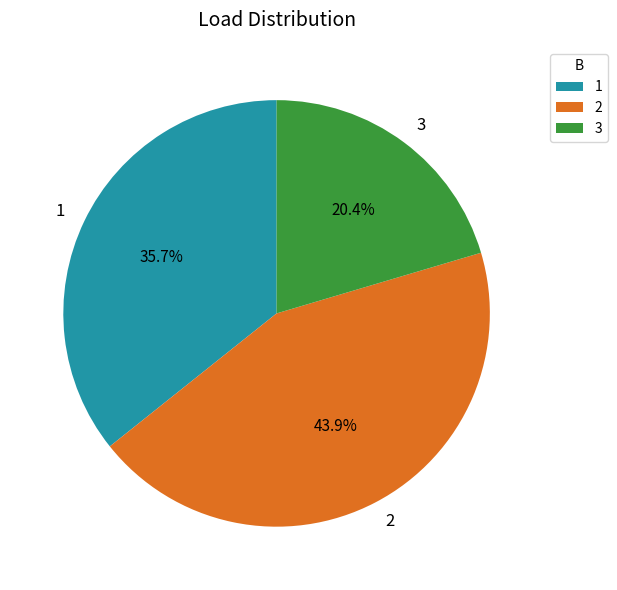

To the nearest percent, what percentage of the pie is 1?

36%